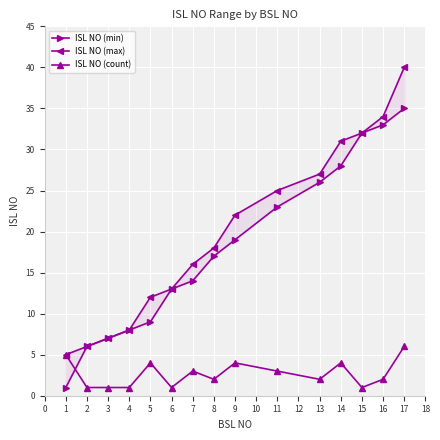

The ISL NO (count) series shows 5 at 1. True or false?

True